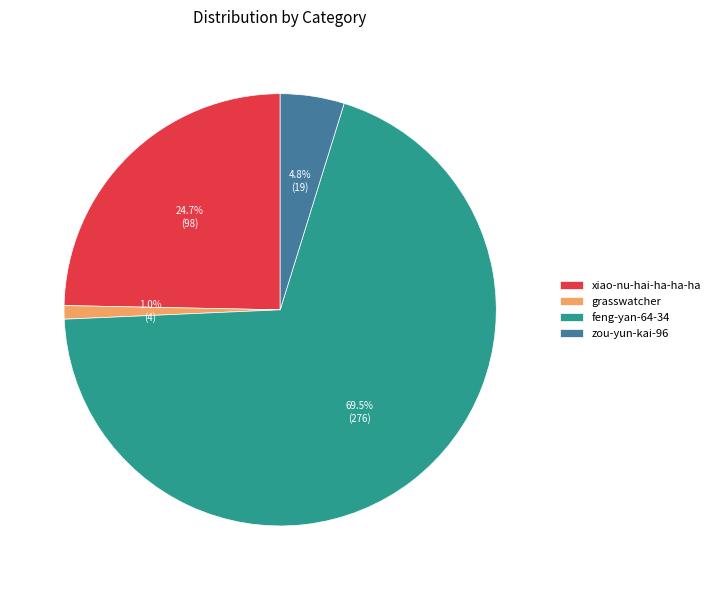

Count the number of slices in the pie.

4